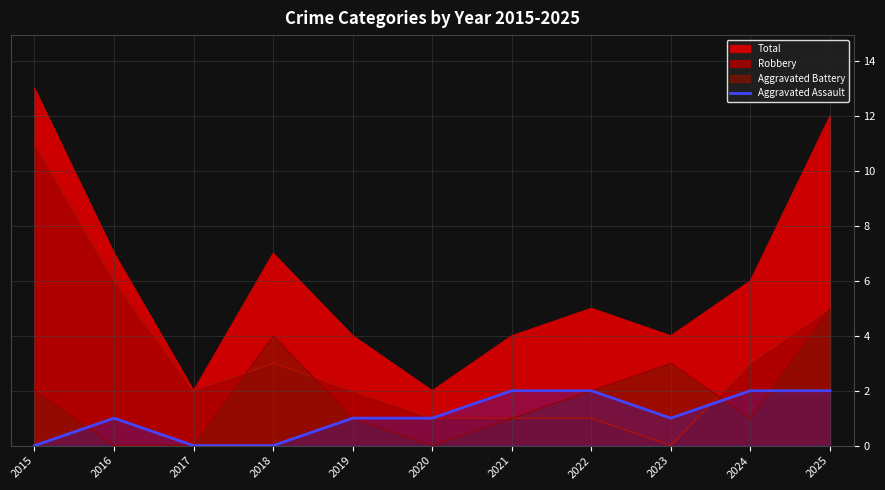

The chart shows a value of 1 at 2025. True or false?

False